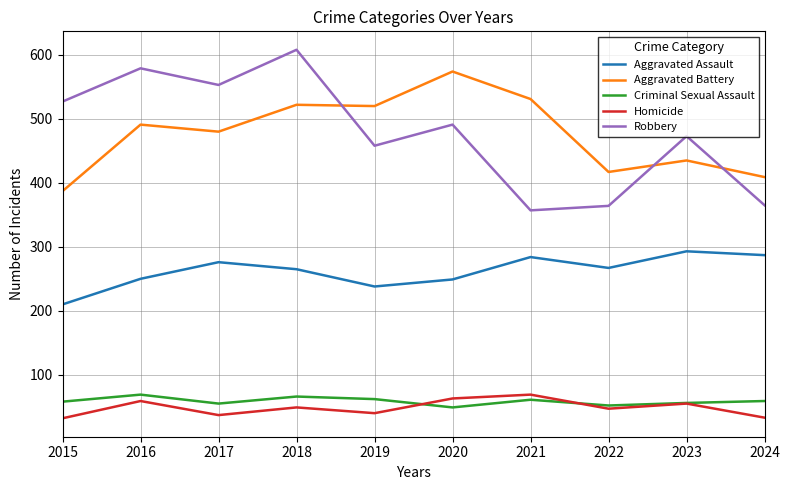

Is it true that Criminal Sexual Assault equals 28 at 2022?

False